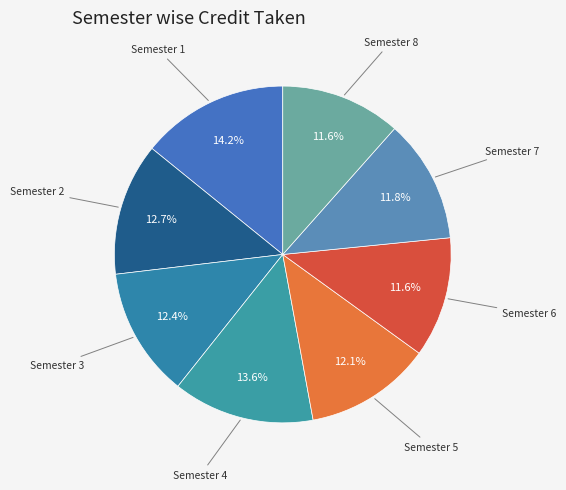

To the nearest percent, what is the combined percentage of Semester 7 and Semester 8?

23%